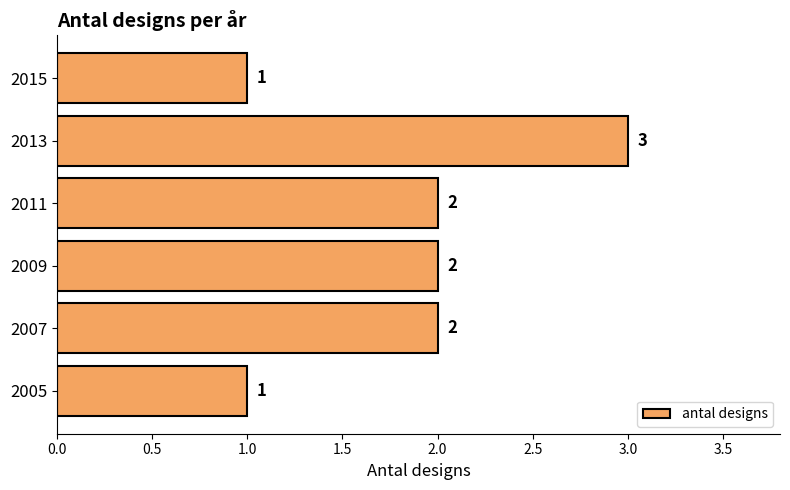

What is the difference between the second highest and minimum values?

1